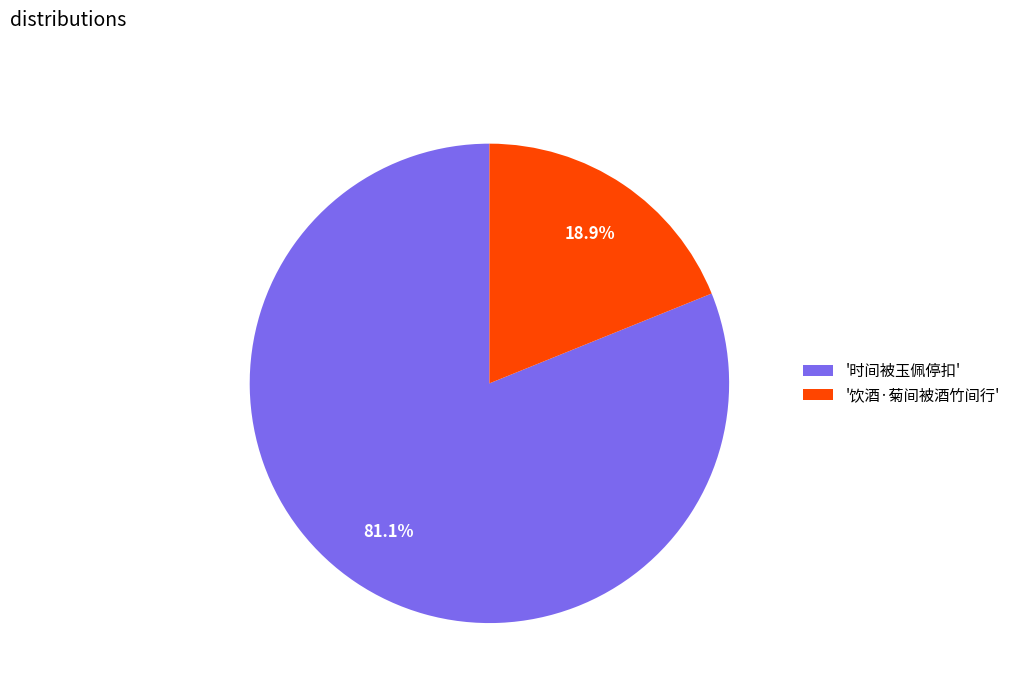

Which has a higher value, '时间被玉佩停扣' or '饮酒·菊间被酒竹间行'?

'时间被玉佩停扣'